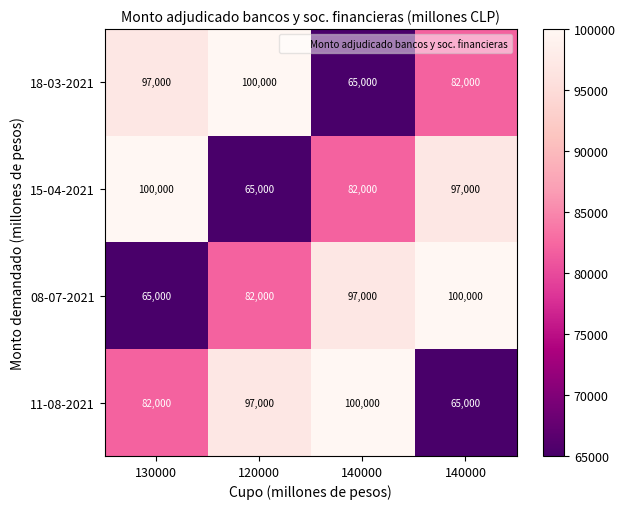

At which category is the sum across all series the highest?

130000